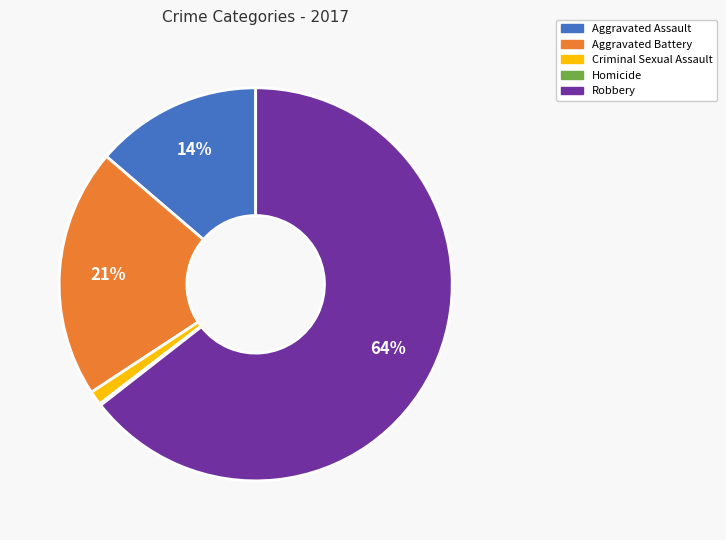

Is it true that Aggravated Assault is 14% of the pie?

True